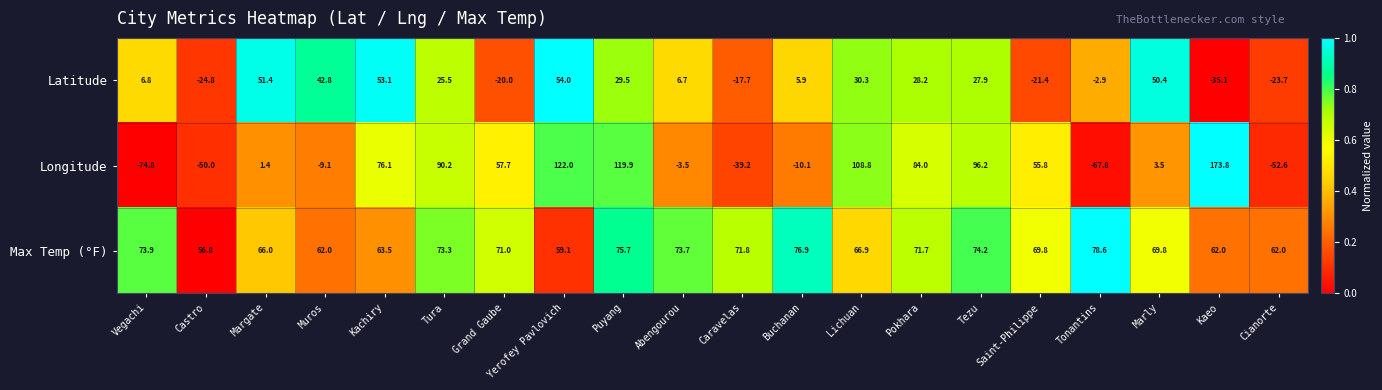

What is the total value across all series at Margate?

118.8